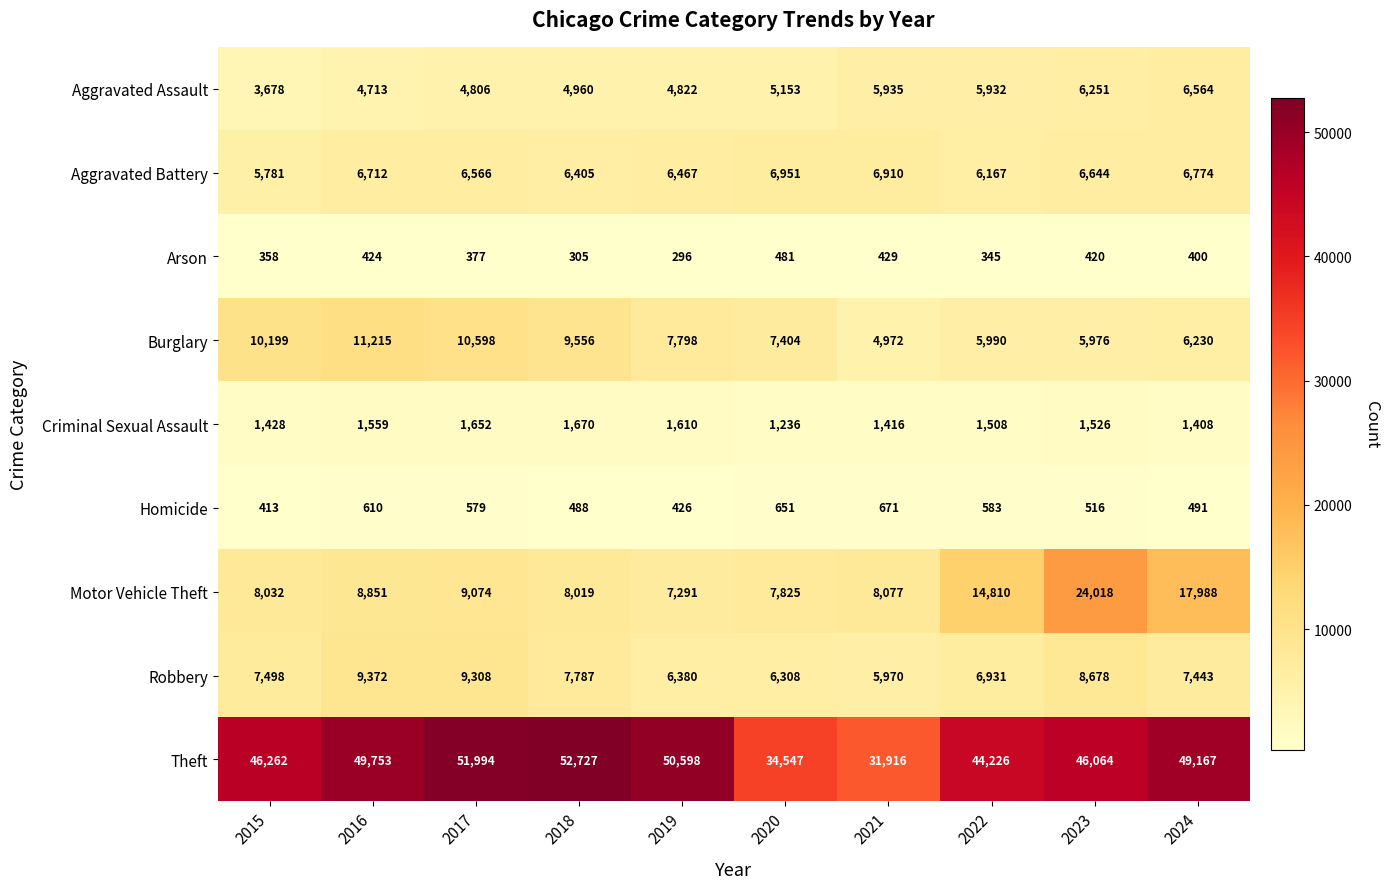

What is the sum of the Homicide values at 2022 and 2021?

1254